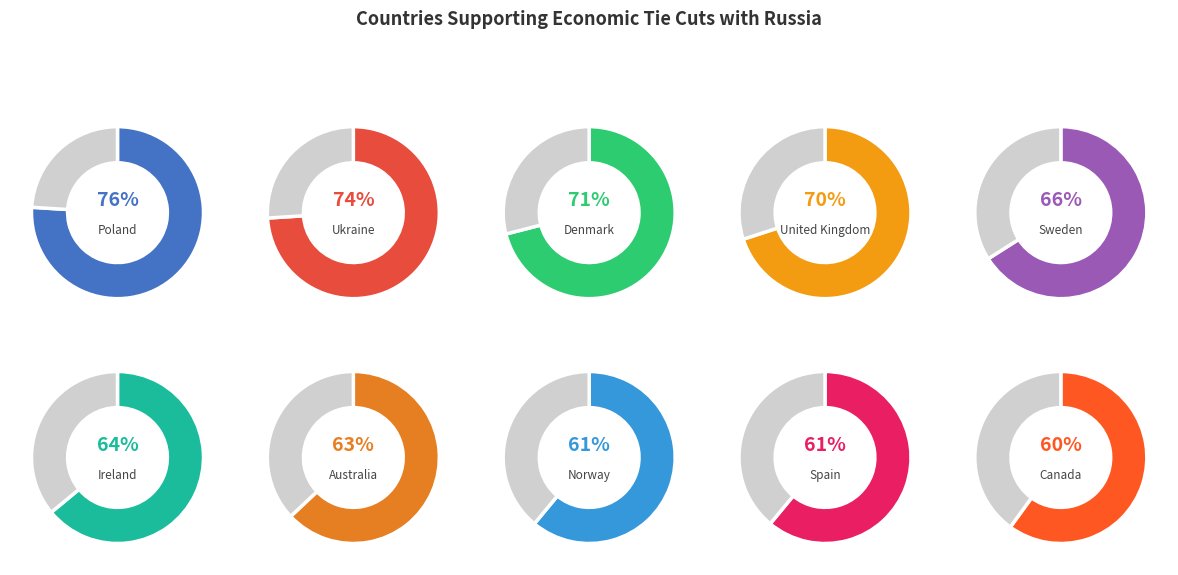

Count the number of slices in the pie.

10